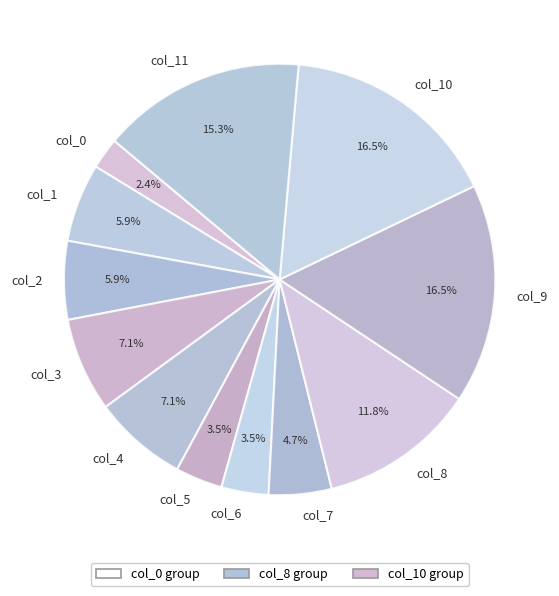

How many slices are in this pie chart?

12